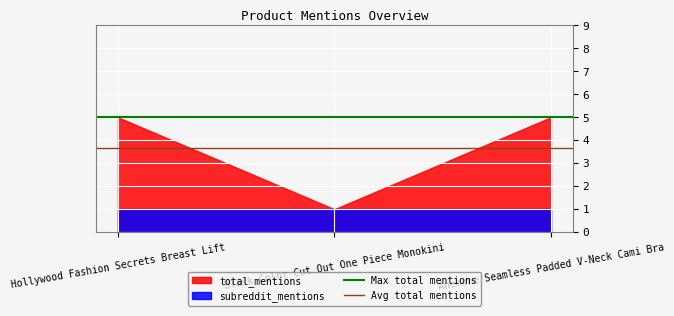

Which category has the highest value in the Max total mentions series?

Hollywood Fashion Secrets Breast Lift